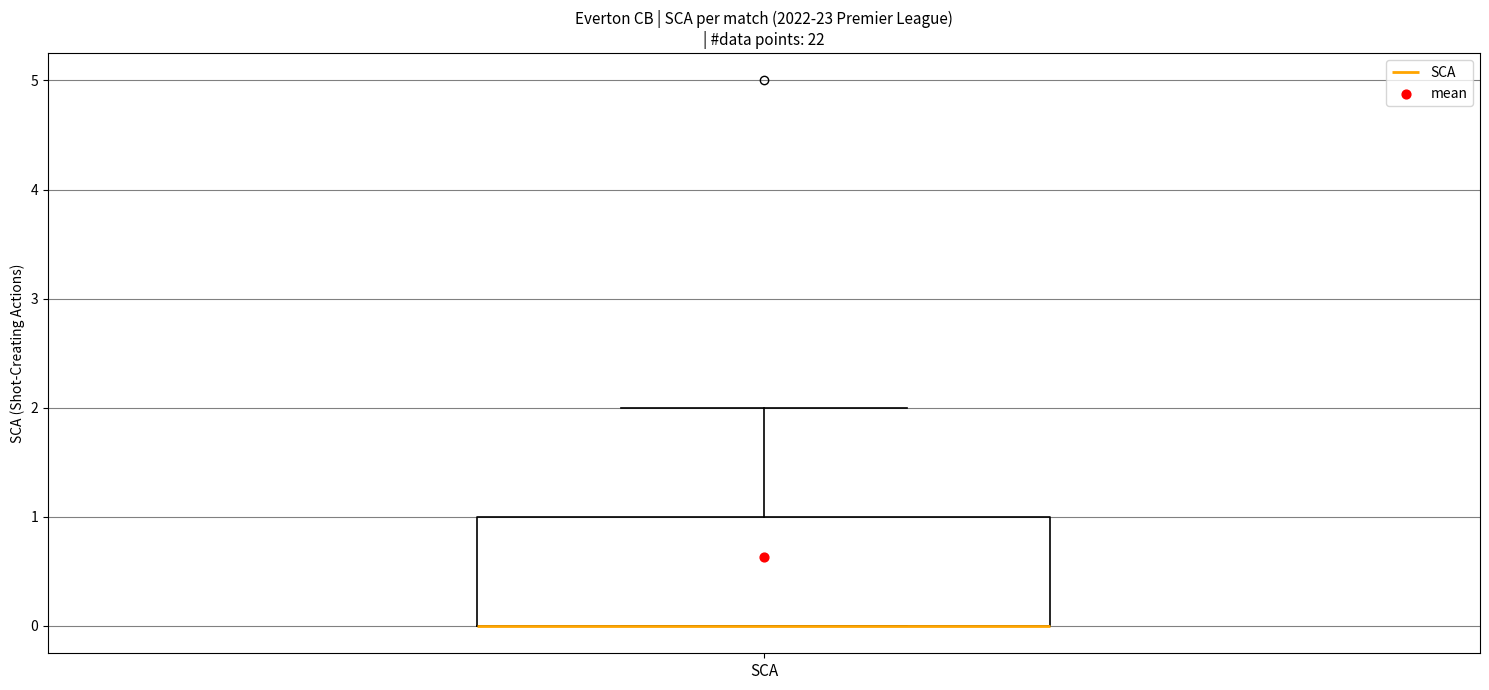

Read this box plot against the y-axis: the position of the median line, the range covered by the box, and the ends of both whiskers. The values are not printed on the chart, so give them approximately, as read against the axis.

median 0 (drawn on the box's lower edge), box 0 to 1, whiskers 0 to 2